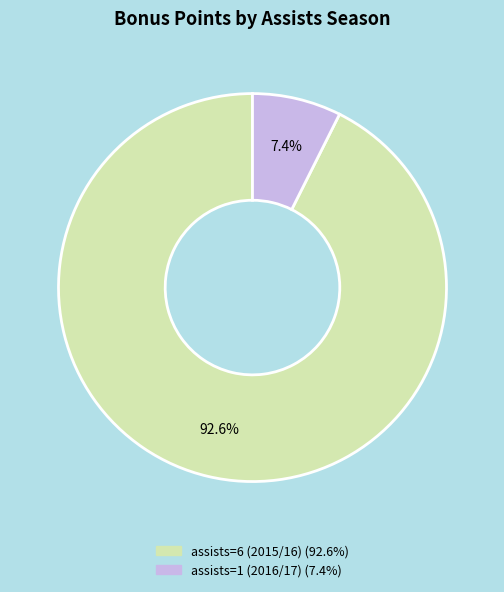

To the nearest percent, what is the difference between the largest and smallest slice percentages?

85%